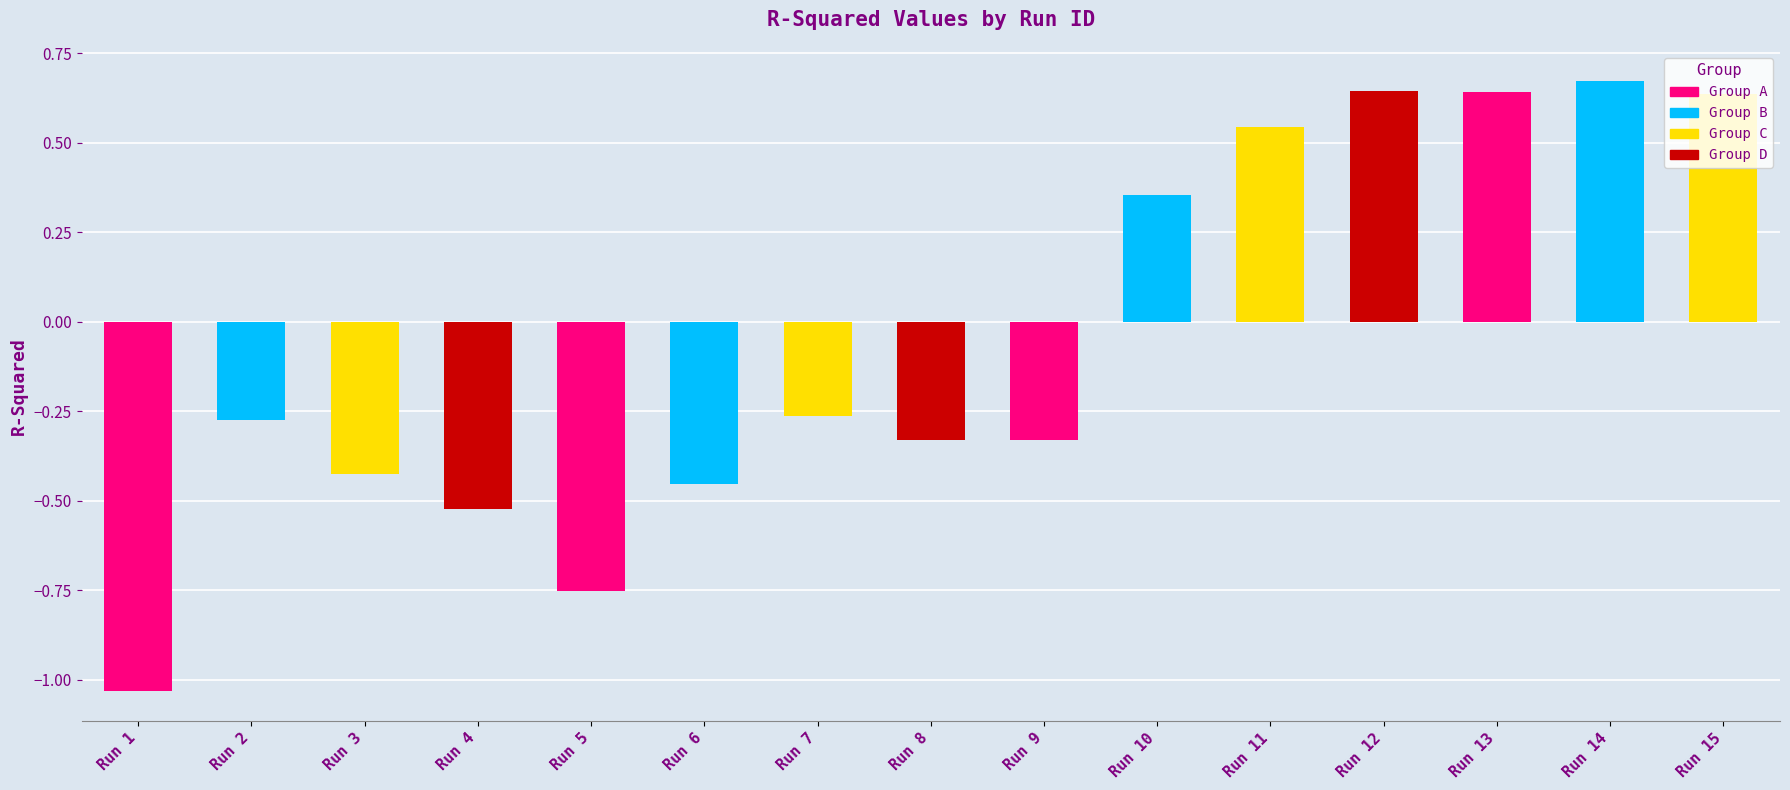

How many values are between 0 and 1?

6